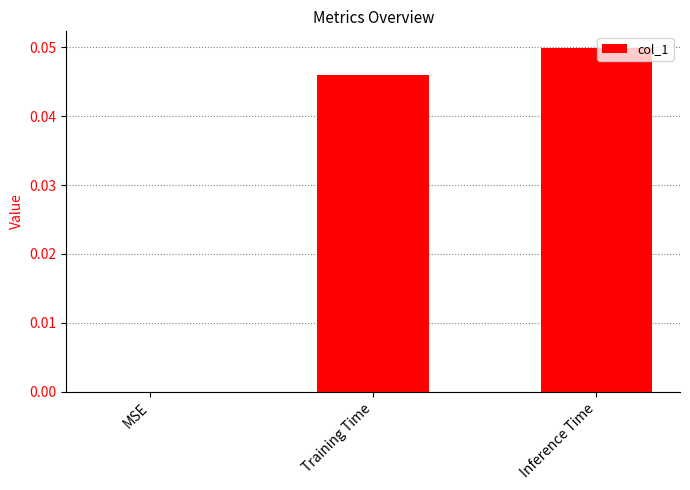

Which has a higher value, Inference Time or Training Time?

Inference Time